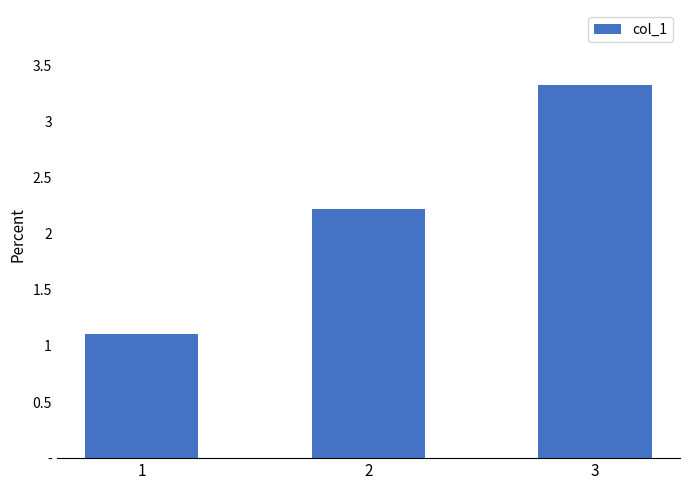

Does the chart contain any negative values?

No